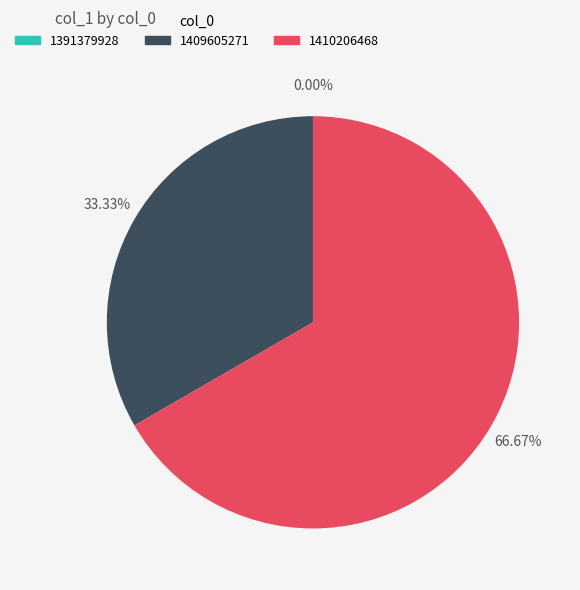

To the nearest percent, what percentage of the pie is 1410206468?

67%